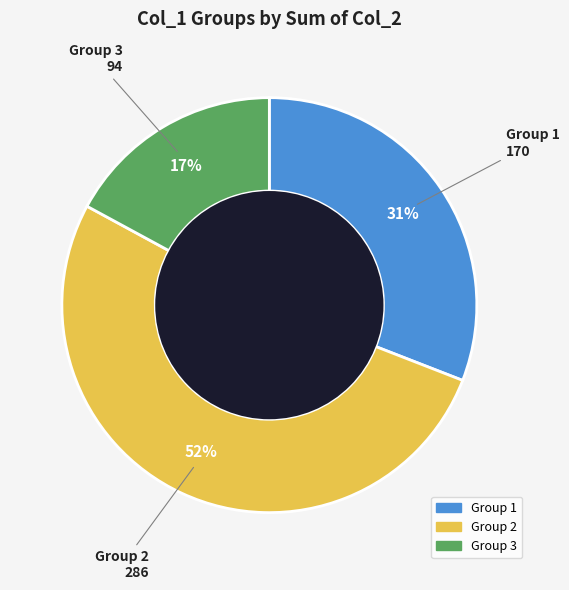

Does any single category account for the majority?

Yes